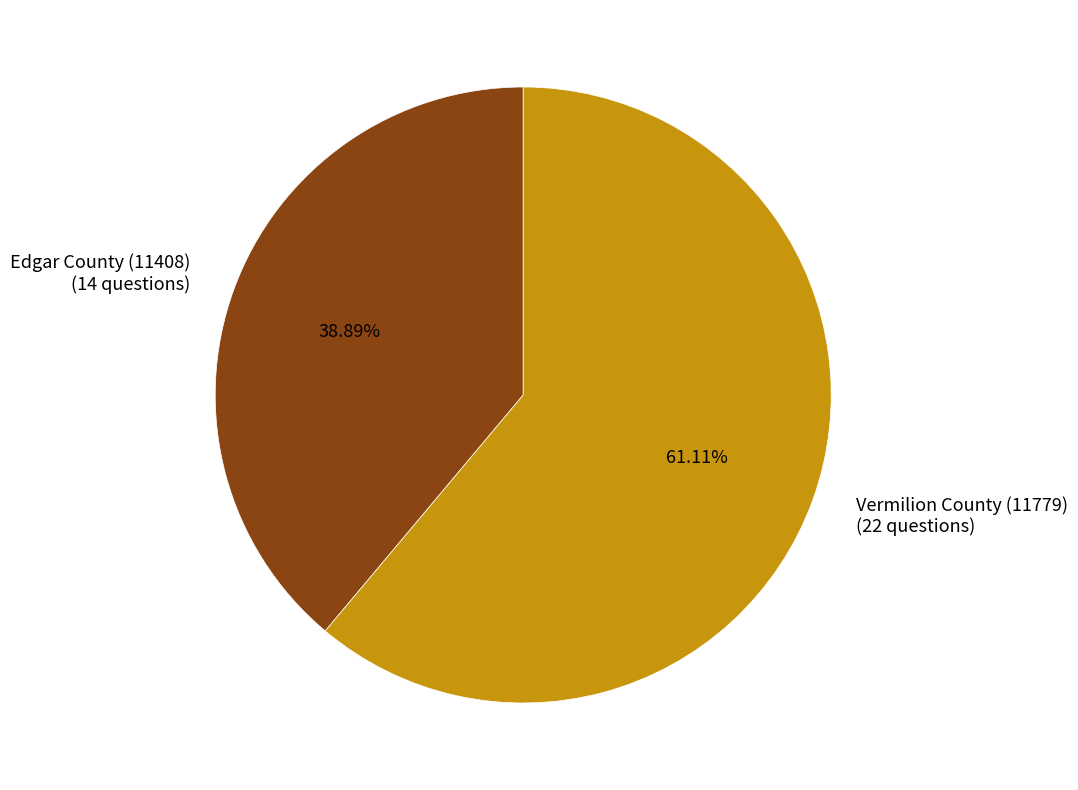

How many segments does this pie chart have?

2